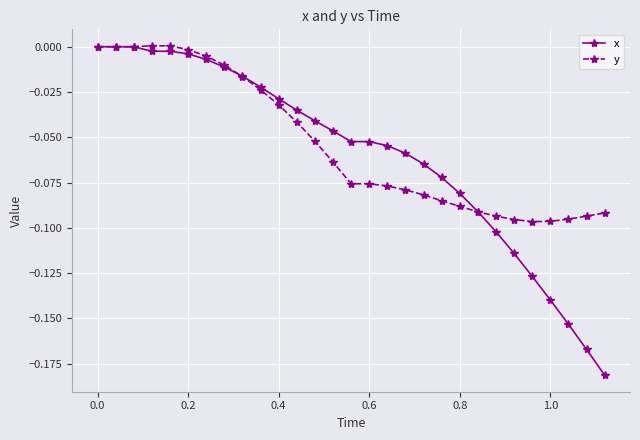

How many lines are shown in the chart?

2